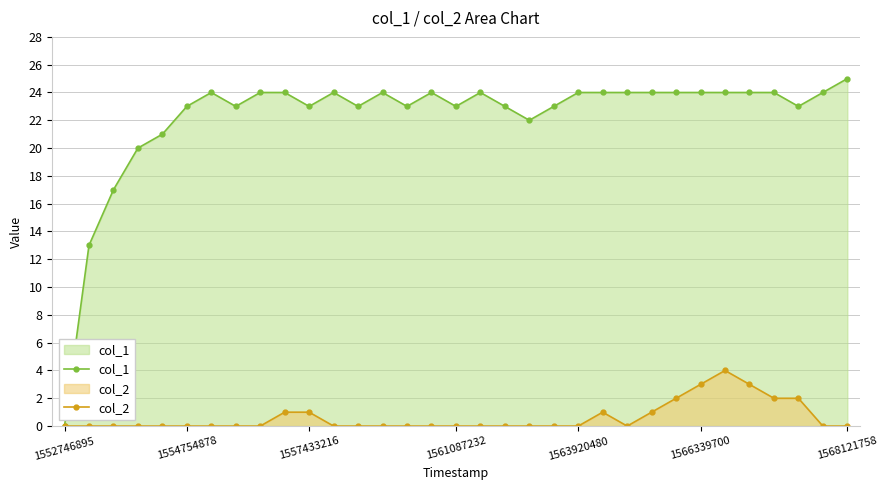

True or false: col_2 and col_1 intersect in this chart.

False